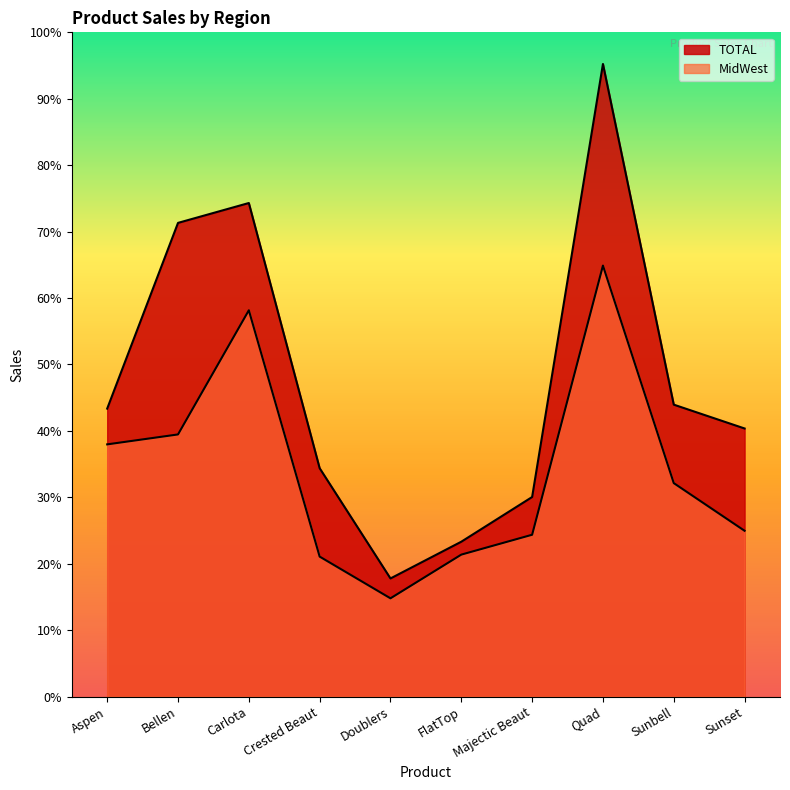

True or false: TOTAL and MidWest cross at least once.

False